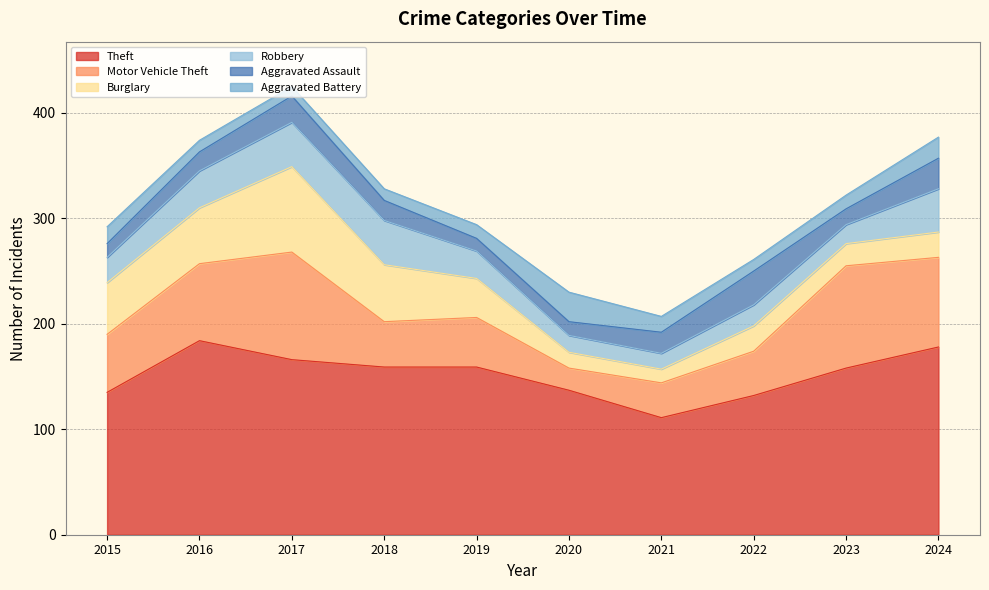

What is the sum of all Theft values?

1519